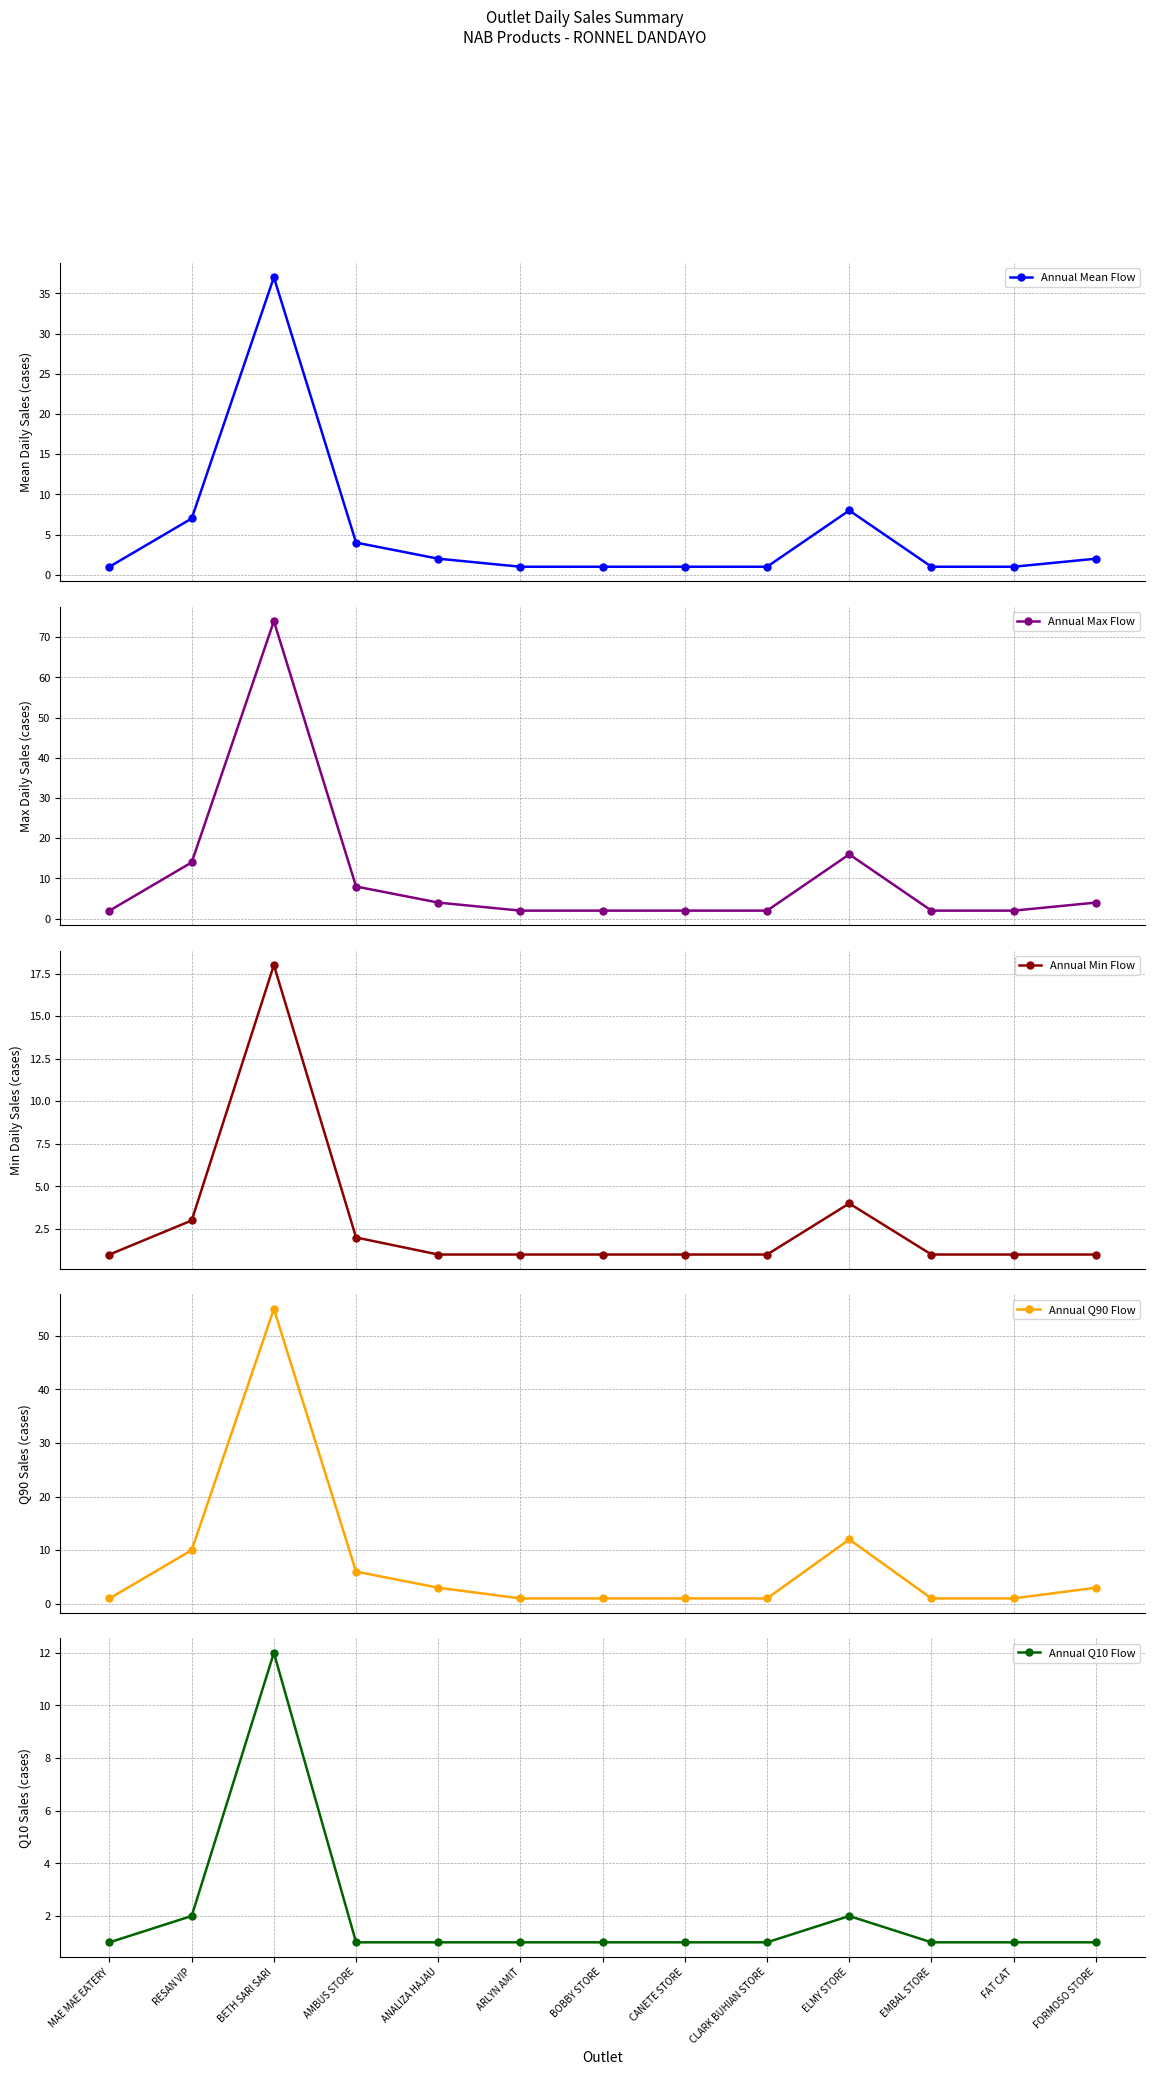

At how many categories does at least one series exceed 66?

1